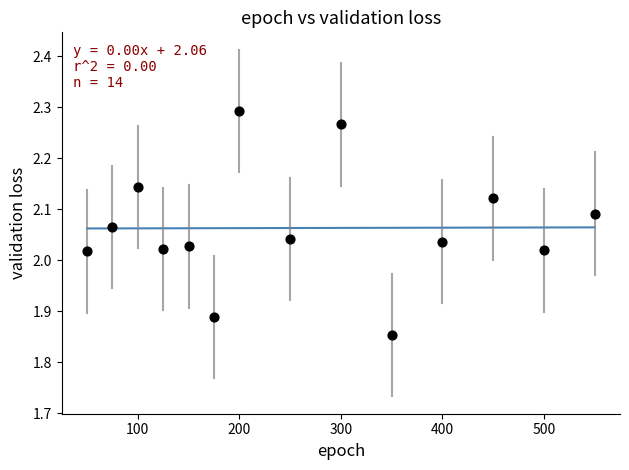

What is the range of X values (max minus min)?

500.0